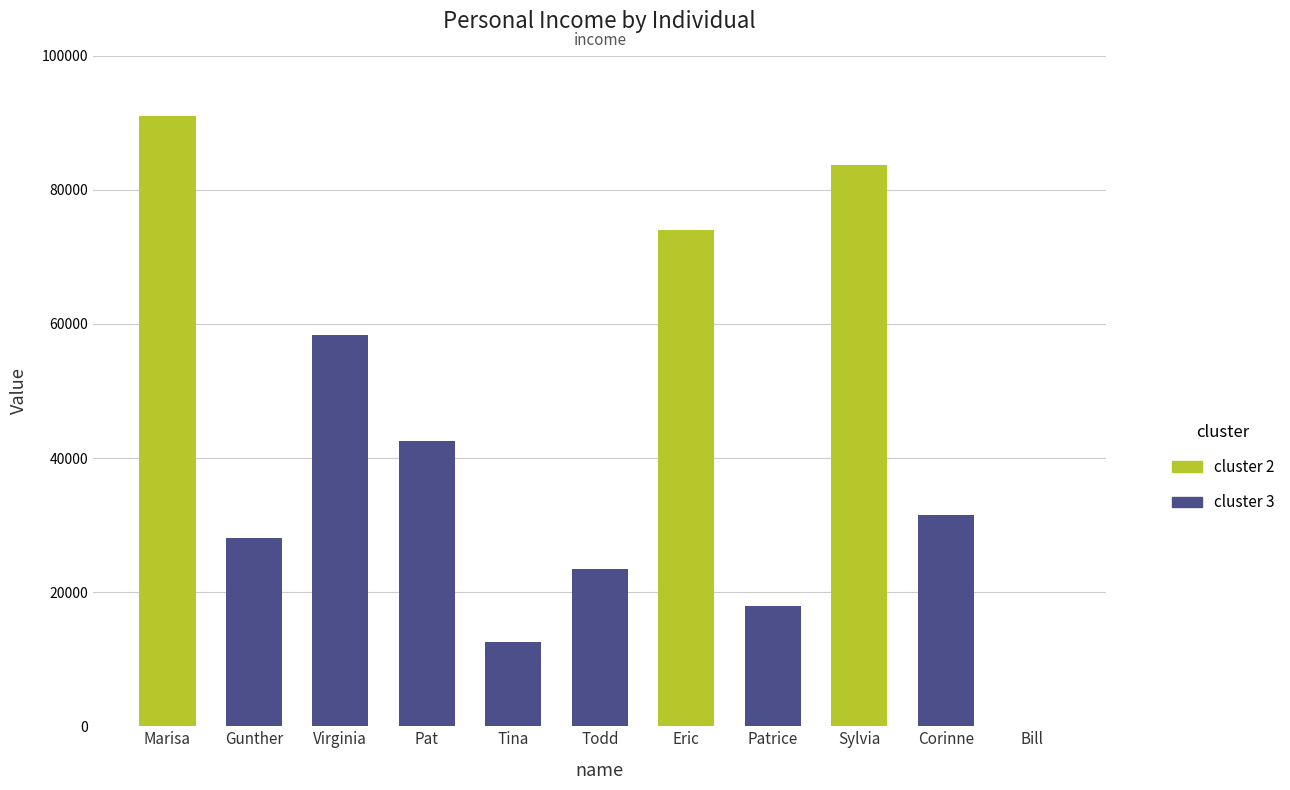

Reading right to left, extract all data points from this chart.

0	31500	83700	18000	74000	23400	12500	42600	58400	28100	91000